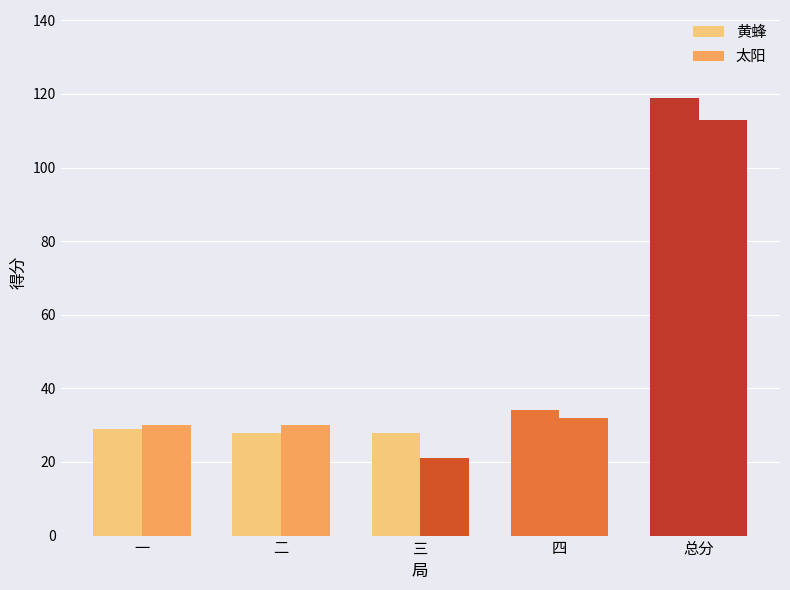

What is the label of the 3rd bar from the right?

三